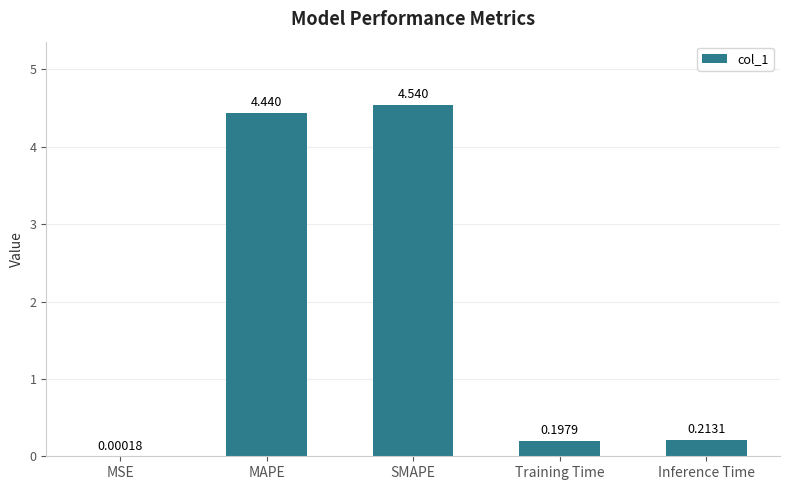

Which has a higher value, Inference Time or MAPE?

MAPE